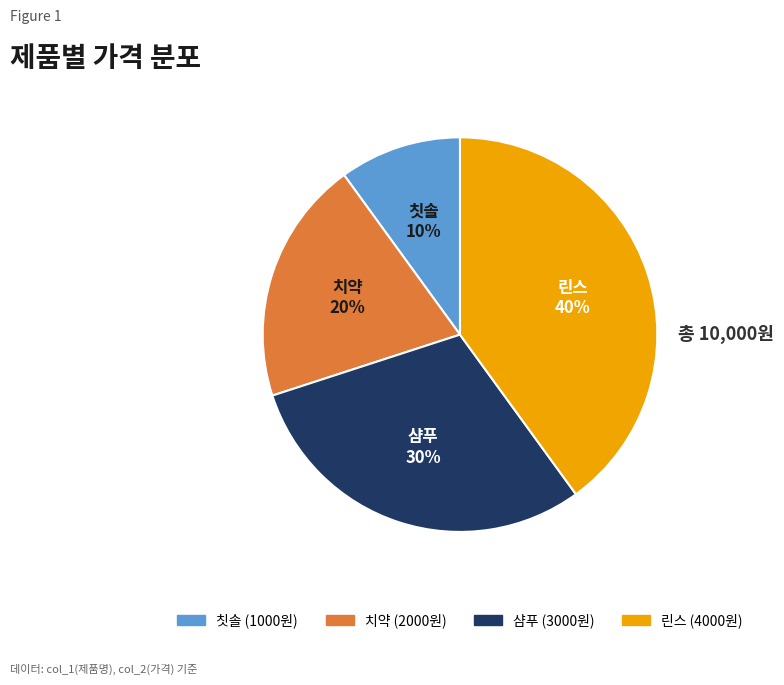

Between 칫솔 and 린스, which is larger?

린스